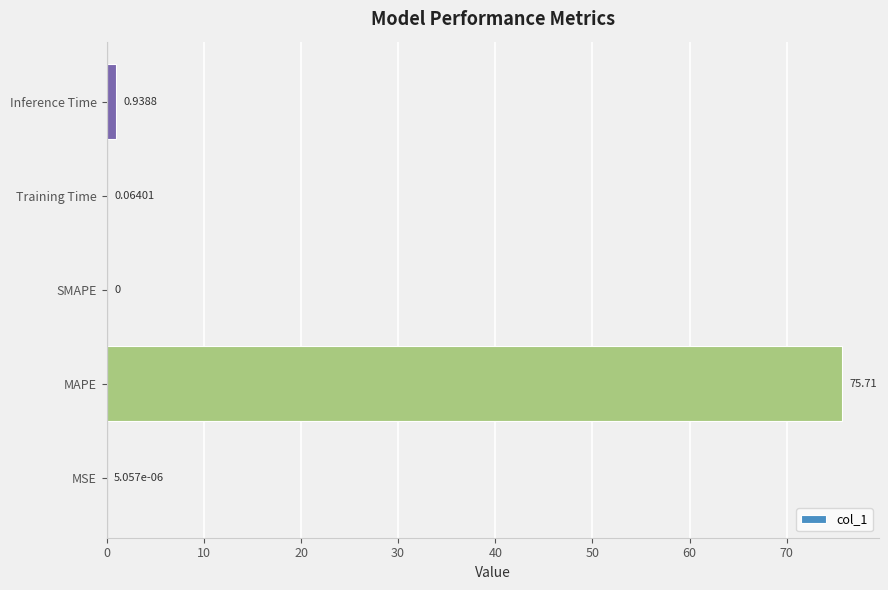

What is the sum of the values at Inference Time and Training Time?

1.0